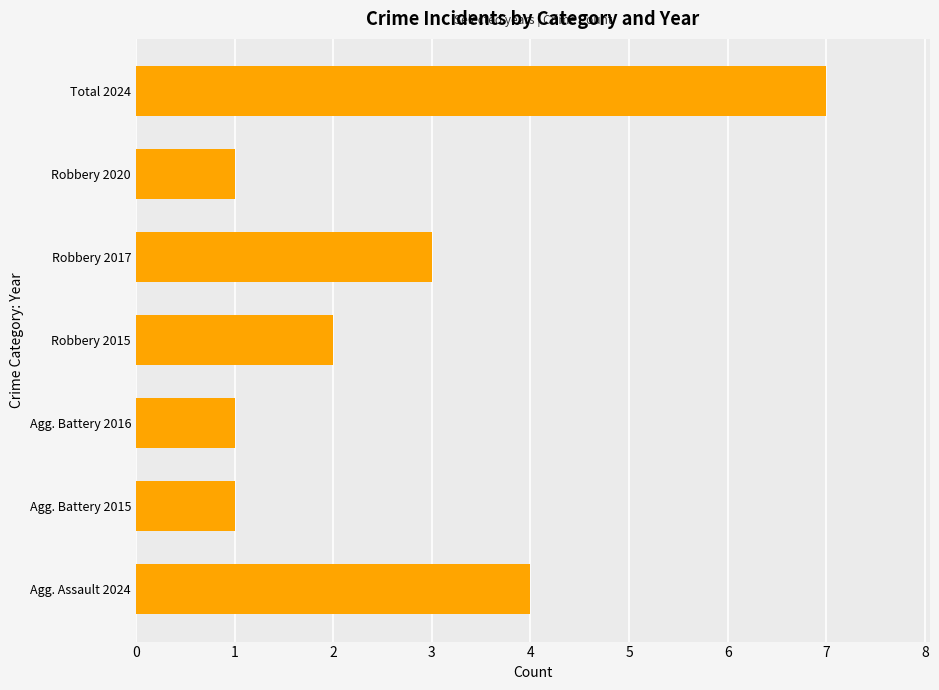

Reading bottom to top, list all the values displayed in this chart.

Agg. Assault 2024=4	Agg. Battery 2015=1	Agg. Battery 2016=1	Robbery 2015=2	Robbery 2017=3	Robbery 2020=1	Total 2024=7